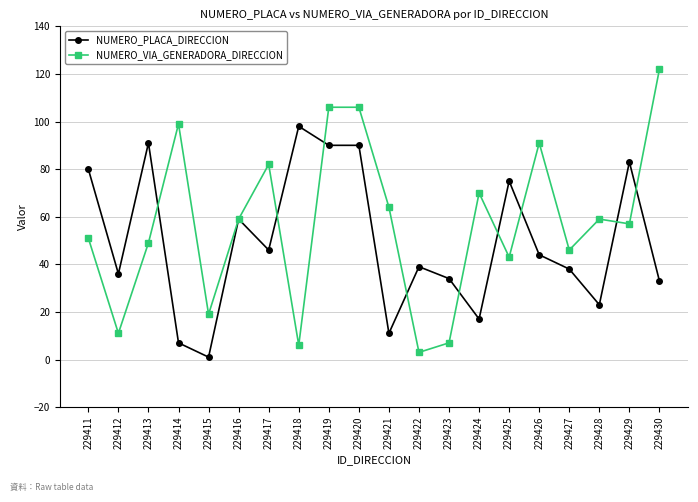

Reading left to right, extract all data points from this chart.

NUMERO_PLACA_DIRECCION: 80	36	91	7	1	59	46	98	90	90	11	39	34	17	75	44	38	23	83	33
NUMERO_VIA_GENERADORA_DIRECCION: 51	11	49	99	19	59	82	6	106	106	64	3	7	70	43	91	46	59	57	122